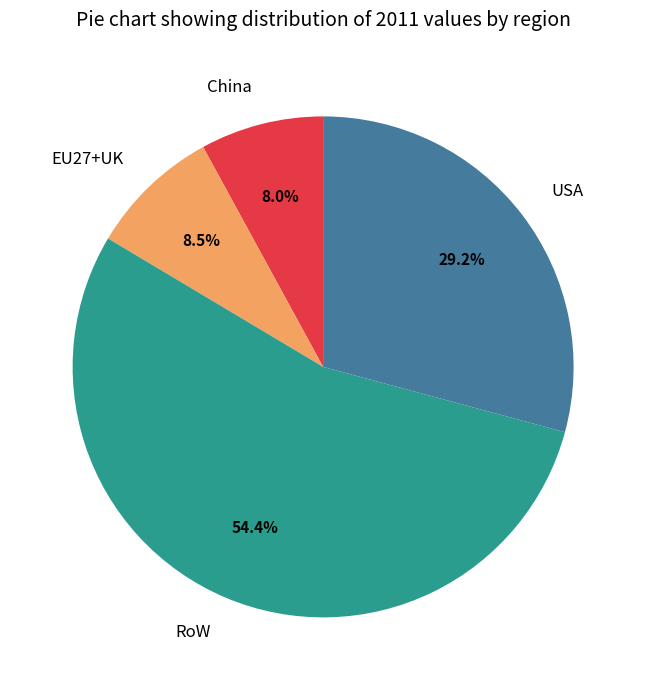

What is the majority slice?

RoW